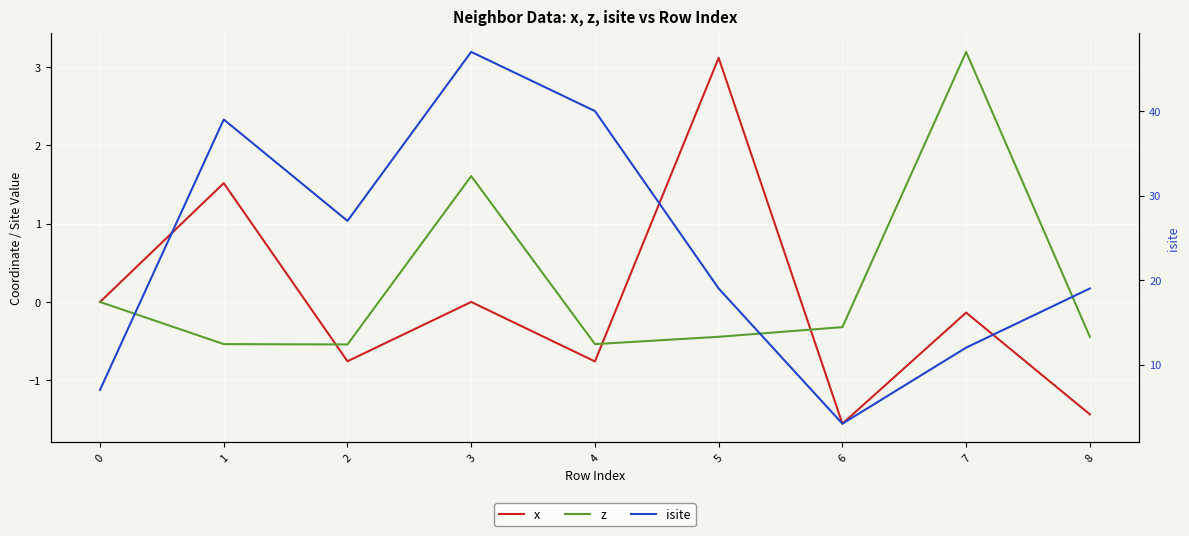

True or false: isite has more than 0 points higher than both neighbors.

True